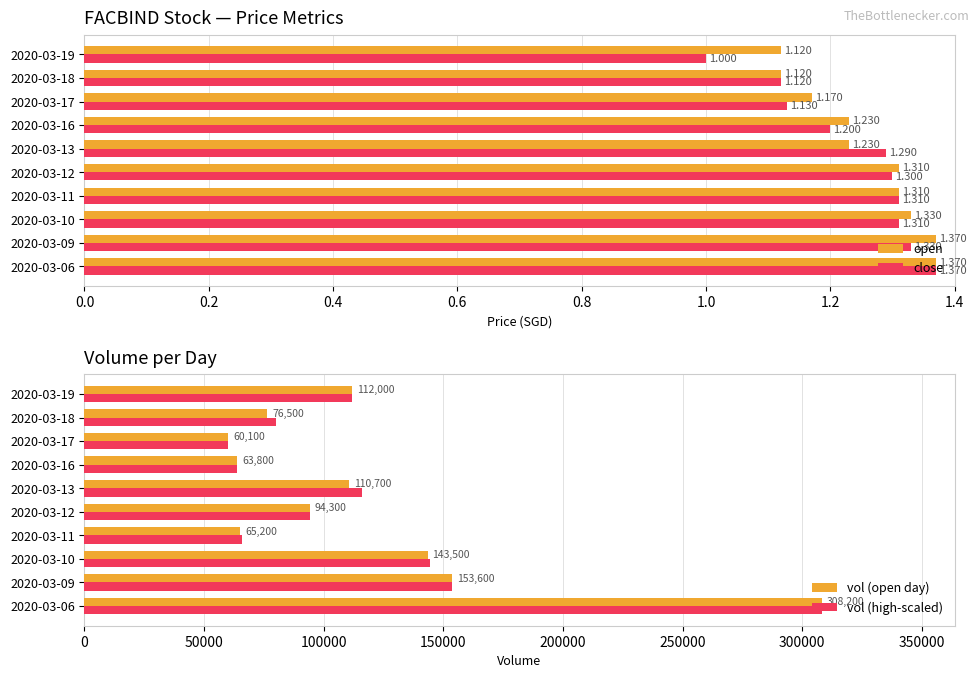

Is the value of open at 2020-03-10 greater than the value of close at 2020-03-19?

Yes